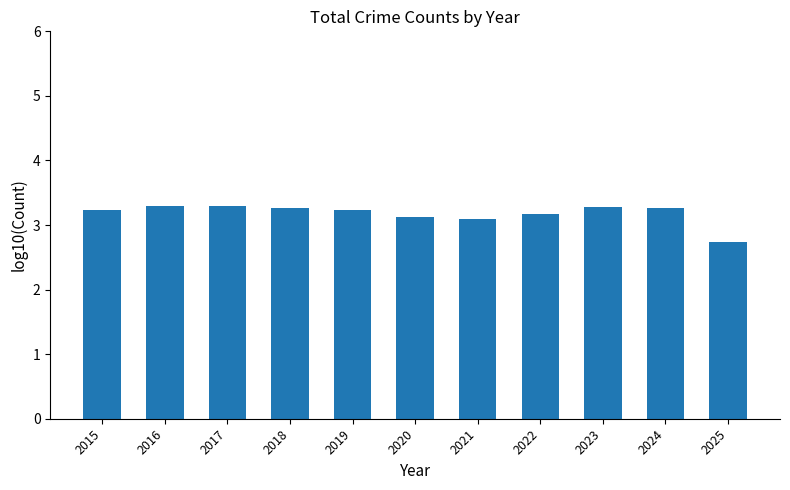

Reading left to right, list all the values displayed in this chart.

2015=3.2	2016=3.3	2017=3.3	2018=3.3	2019=3.2	2020=3.1	2021=3.1	2022=3.2	2023=3.3	2024=3.3	2025=2.7